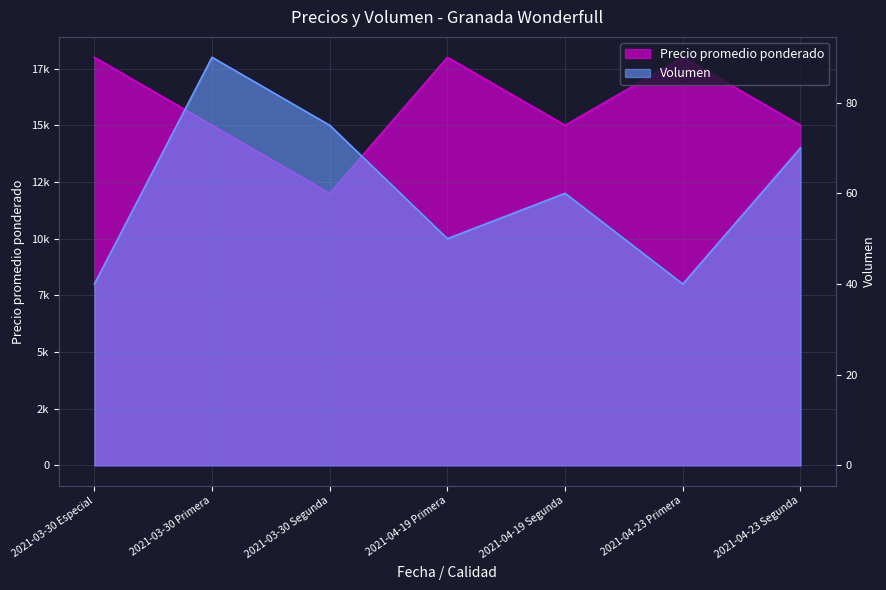

Which series has the largest range (max minus min)?

Precio promedio ponderado